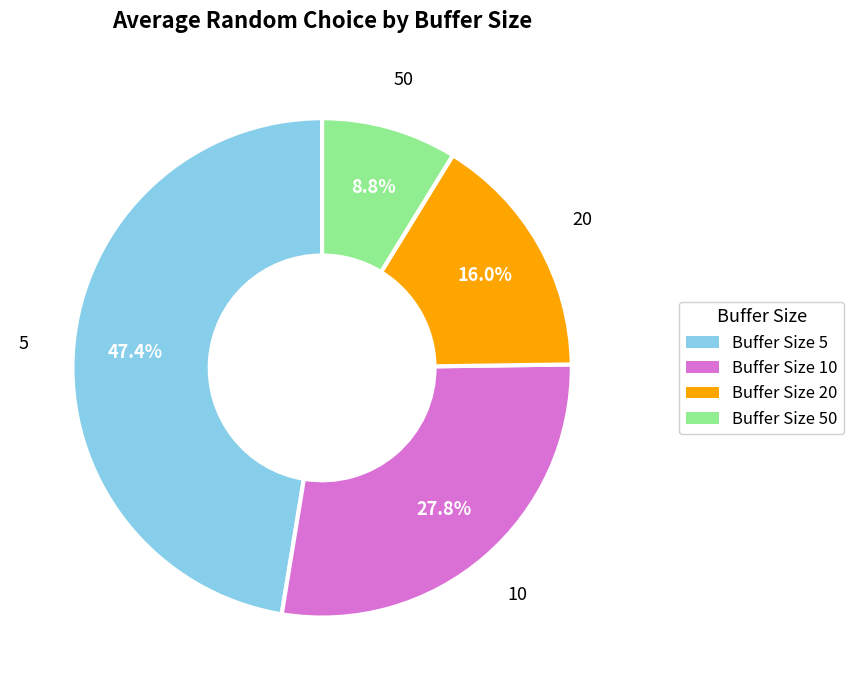

How many slices are in this pie chart?

4